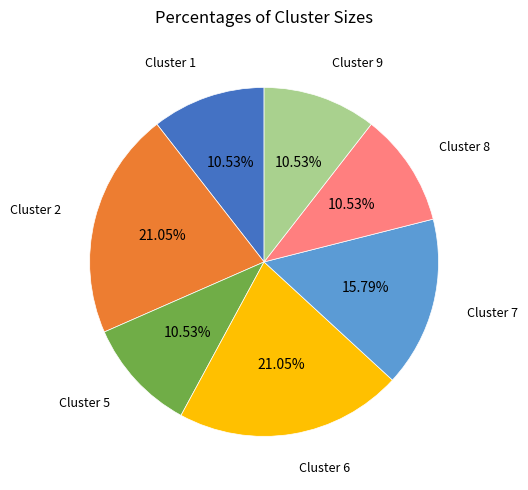

Does any single category account for the majority?

No